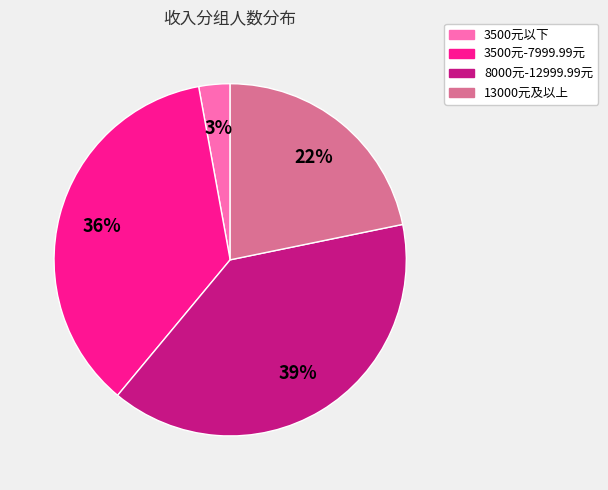

What is the ratio of the value at 8000元-12999.99元 to the value at 13000元及以上?

1.8